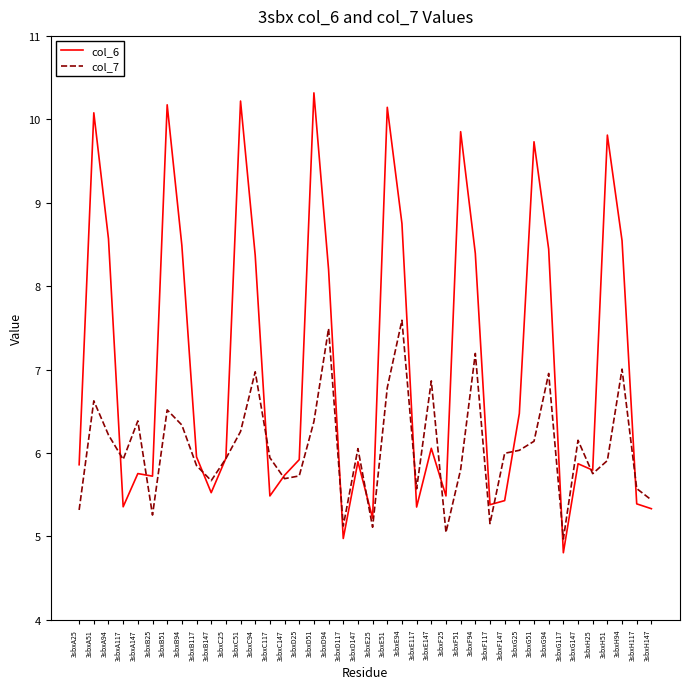

At which category does col_7 reach its first local peak?

3sbxA51